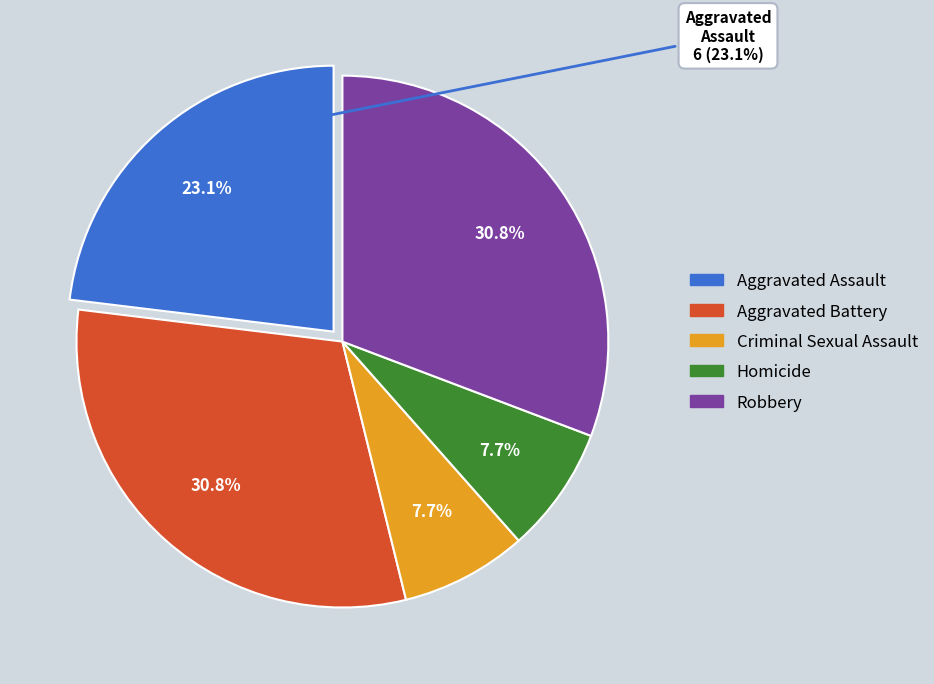

To the nearest percent, what is the difference between the largest and smallest slice percentages?

23%